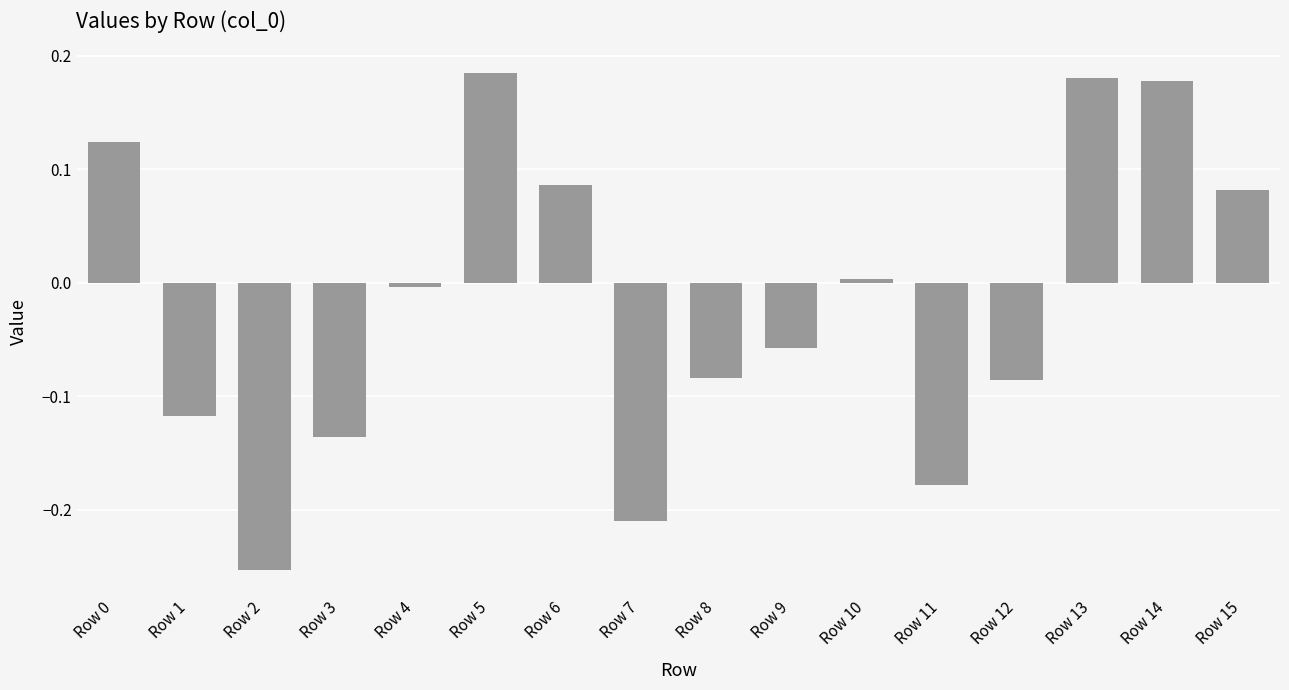

What is the difference between the second highest and minimum values?

0.4